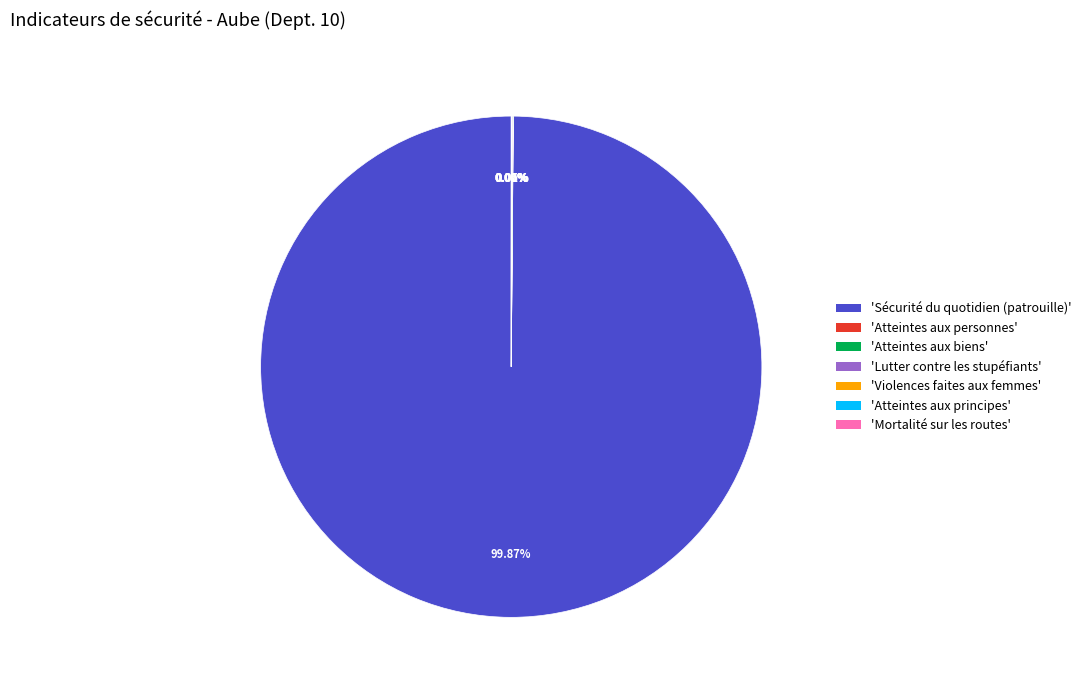

What is the largest slice in the pie chart?

'Sécurité du quotidien (patrouille)'